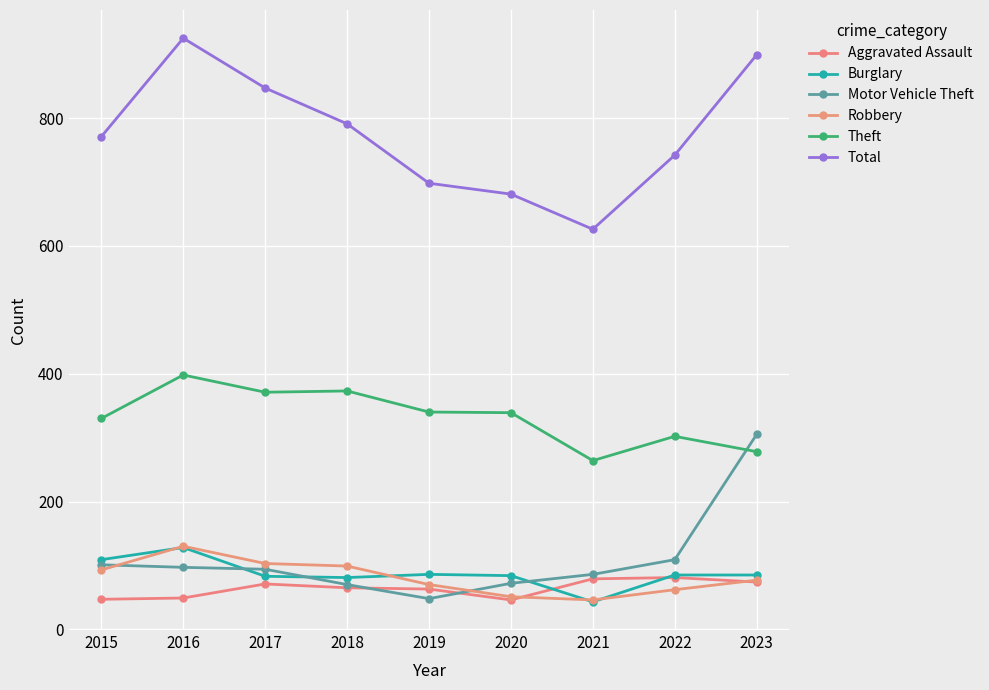

Does the chart display data point markers on the line(s)?

Yes